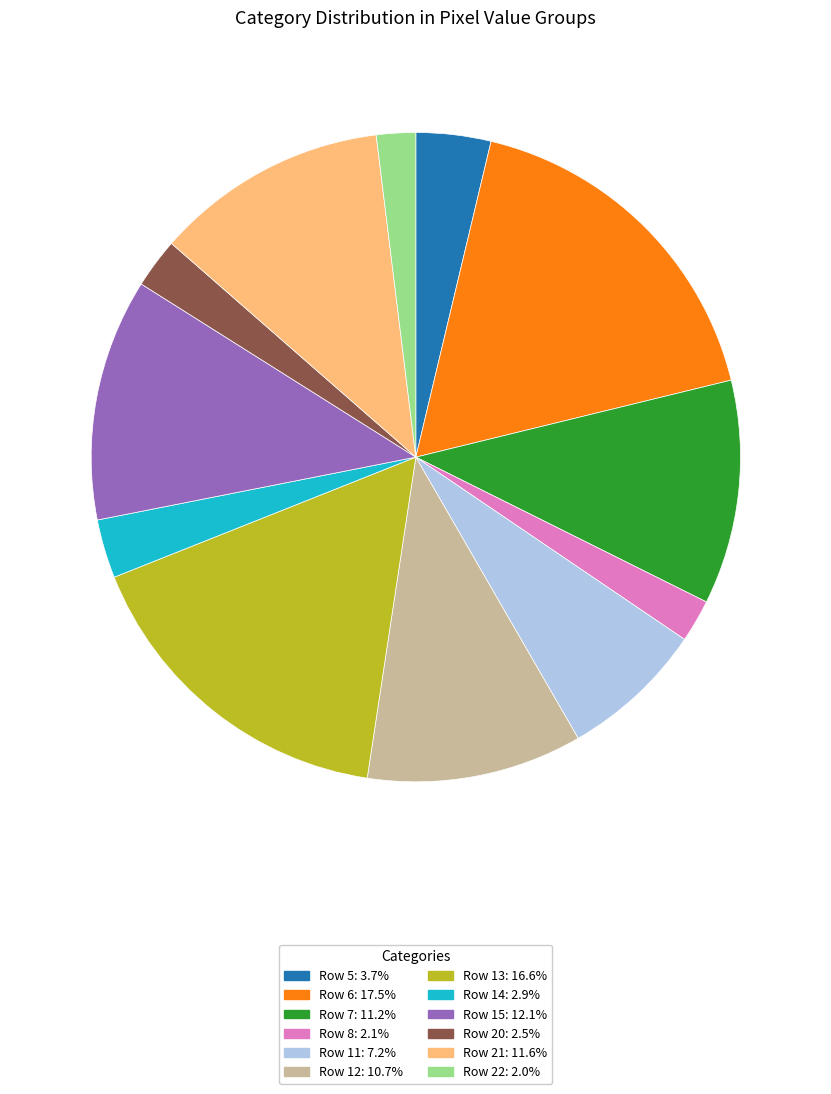

Does Row 14 represent more than half of the total?

No